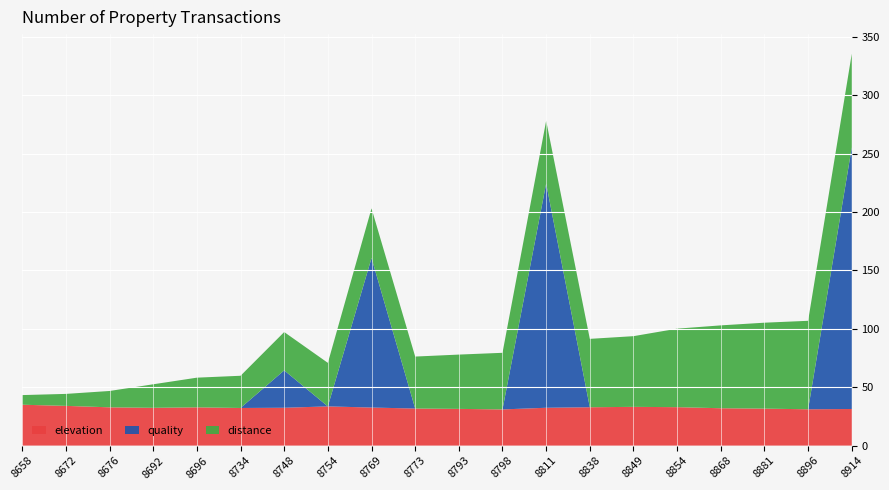

What value does the elevation series have at 8692?

32.4